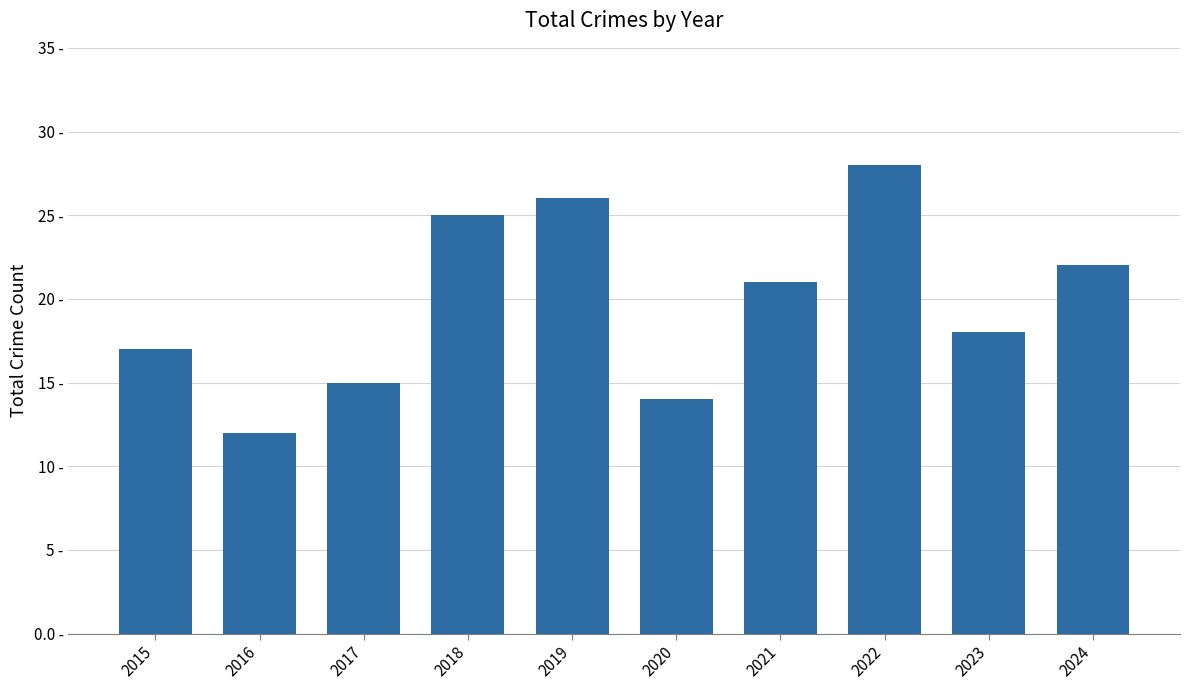

How many bars are there in total?

10